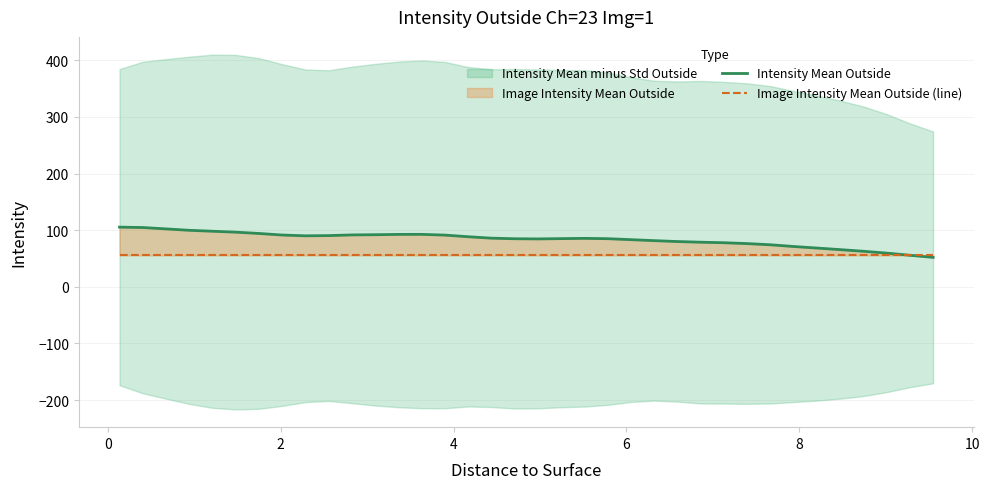

What value does the Image Intensity Mean Outside (line) series have at 10?

55.4